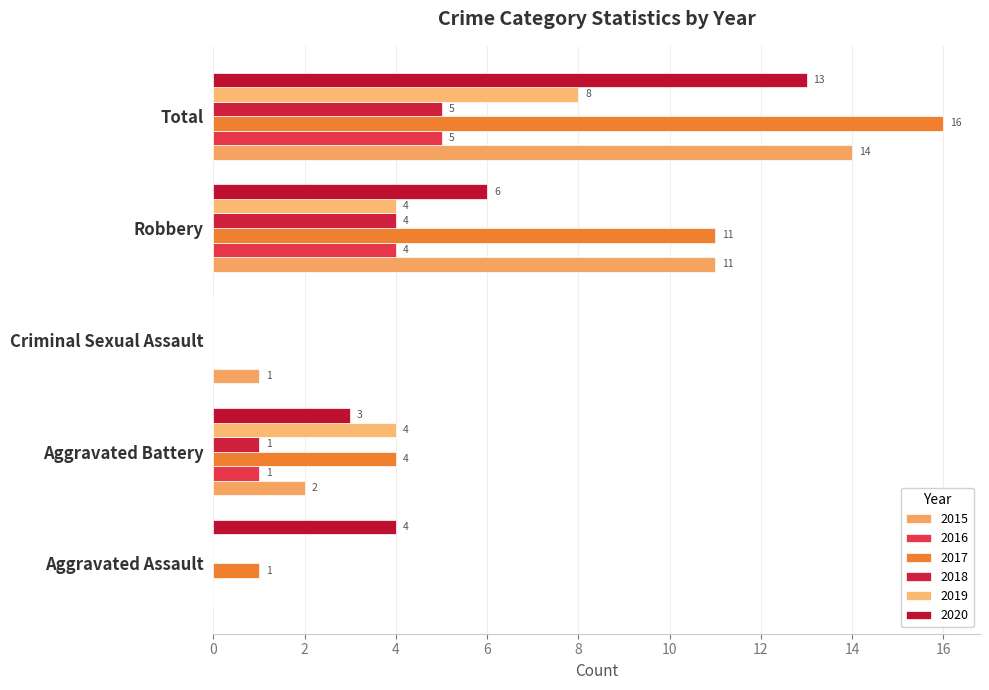

The 2017 series shows 16 at Robbery. True or false?

False